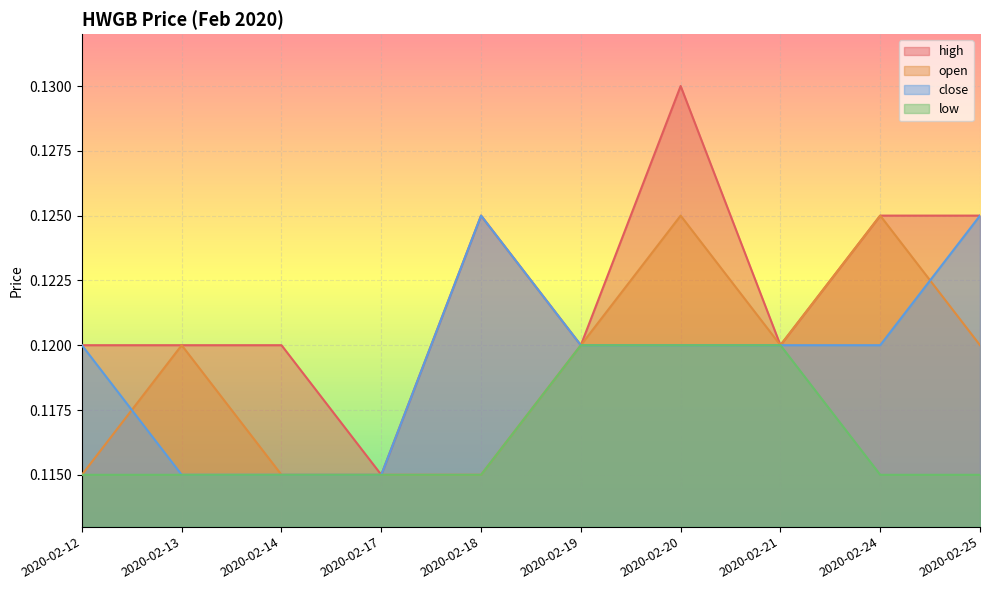

What is the greatest value displayed?

0.1